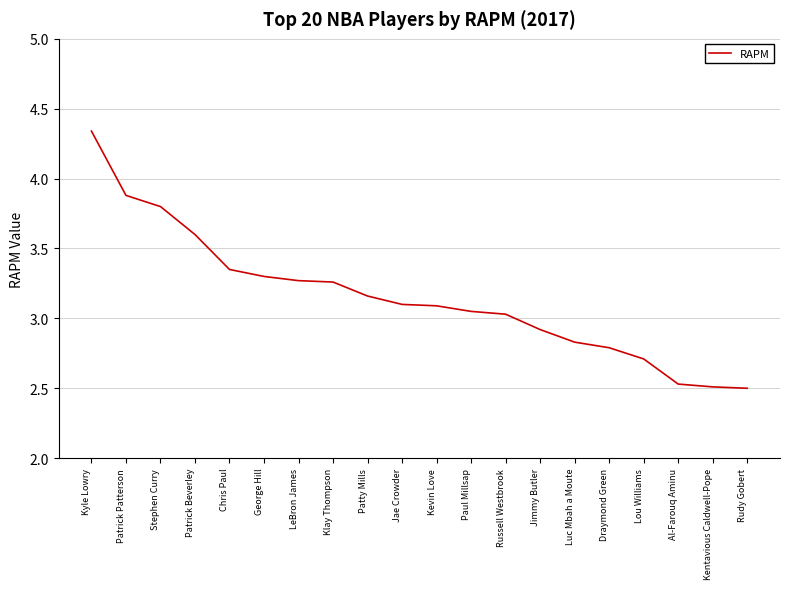

What is the difference between the values at Draymond Green and Patty Mills?

0.4